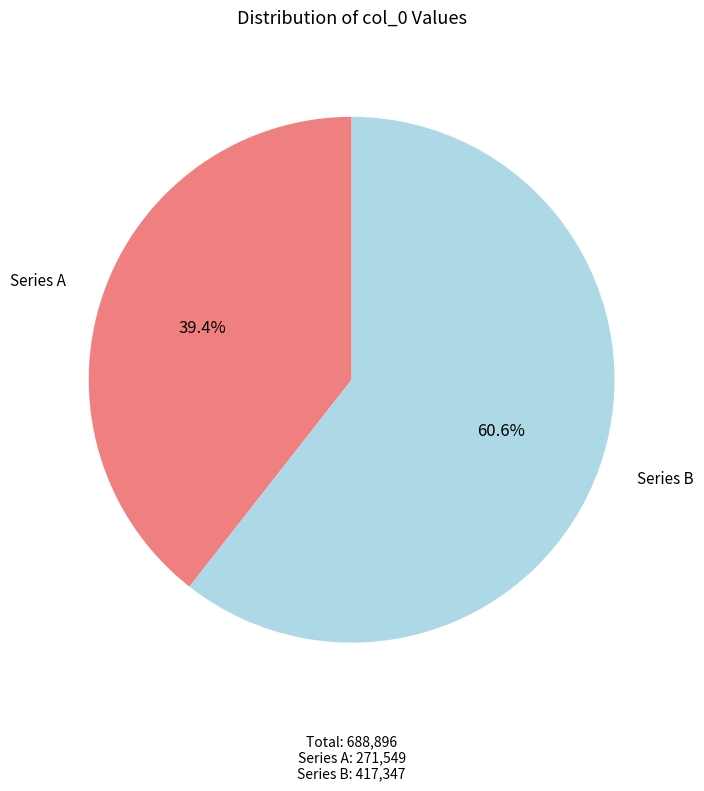

What is the smallest slice in the pie chart?

Series A